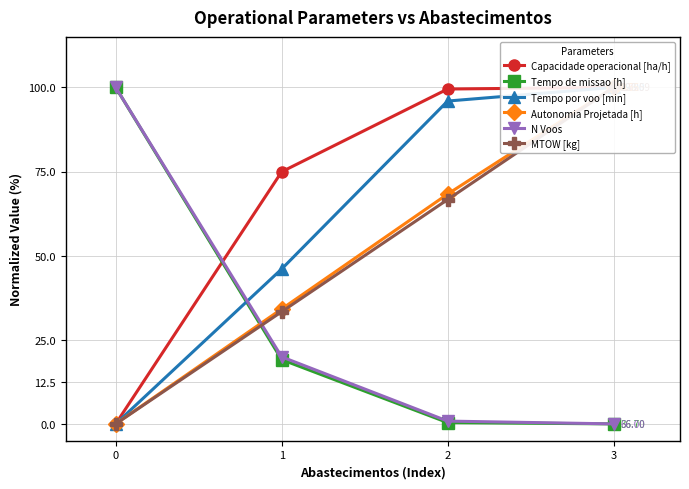

Rank the series at 1 from lowest to highest value.

Tempo de missao [h], N Voos, MTOW [kg], Autonomia Projetada [h], Tempo por voo [min], Capacidade operacional [ha/h]